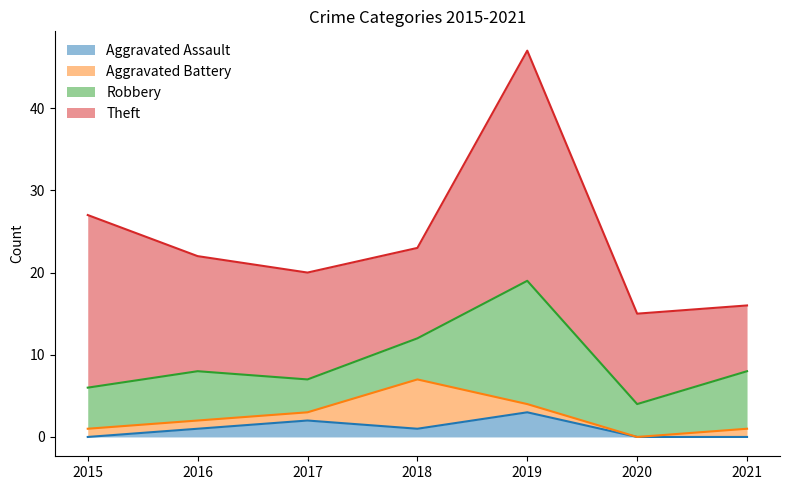

What is the sum of all Theft values?

106